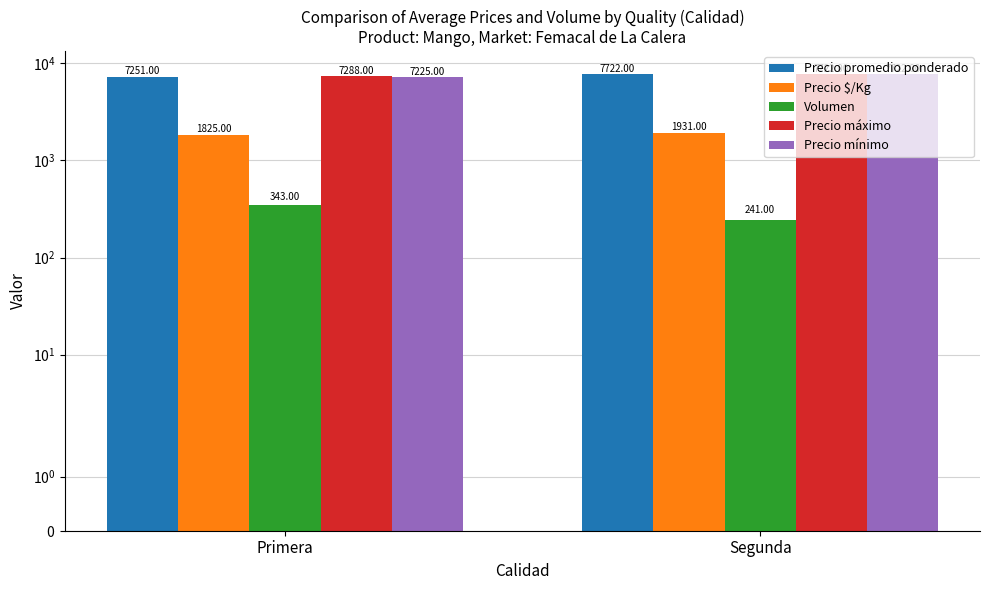

What is the label of the 1st bar from the right?

Segunda